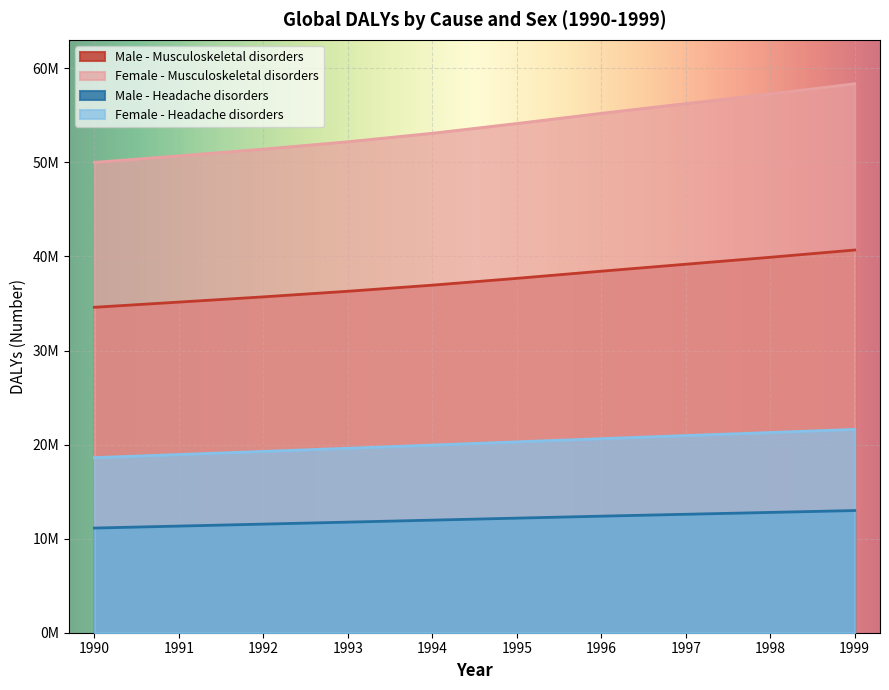

What are all the series names shown in the legend?

Male - Musculoskeletal disorders, Female - Musculoskeletal disorders, Male - Headache disorders, Female - Headache disorders